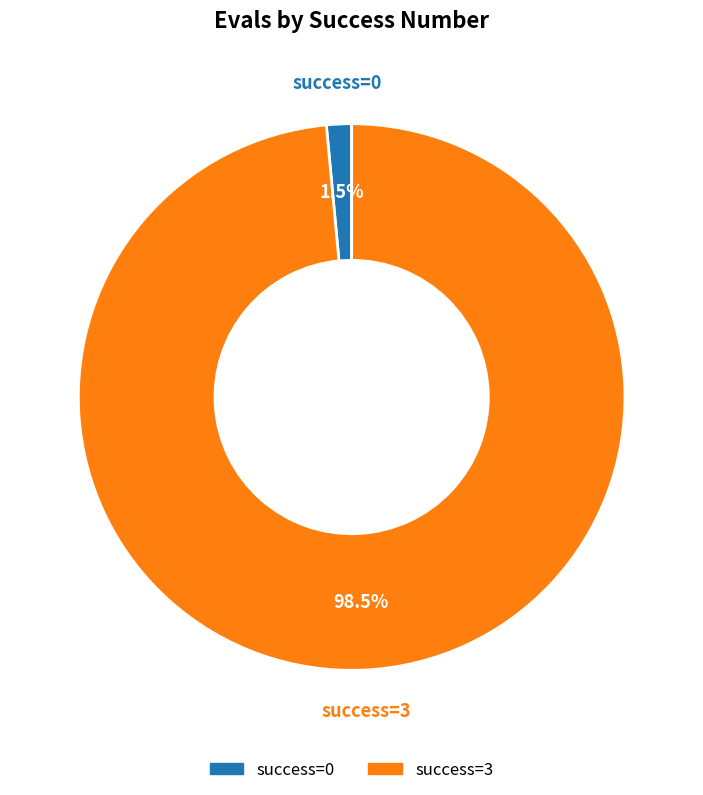

Is there any slice that represents more than half of the pie?

Yes